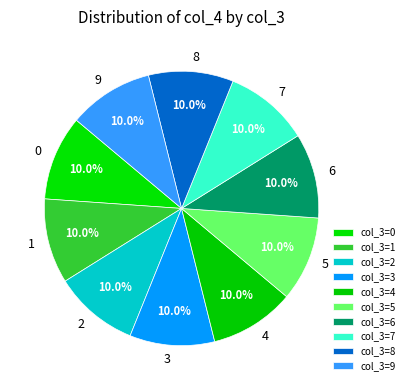

How many slices are in this pie chart?

10